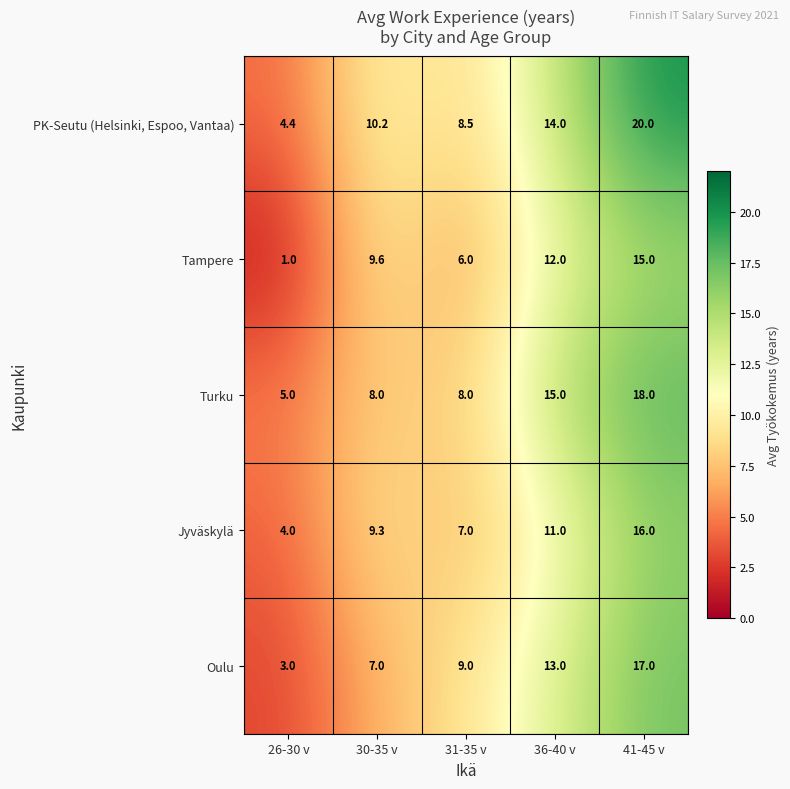

Reading left to right, what are all the values shown in this chart?

PK-Seutu (Helsinki, Espoo, Vantaa): 4.4	10.2	8.5	14.0	20.0
Tampere: 1.0	9.6	6.0	12.0	15.0
Turku: 5.0	8.0	8.0	15.0	18.0
Jyväskylä: 4.0	9.3	7.0	11.0	16.0
Oulu: 3.0	7.0	9.0	13.0	17.0